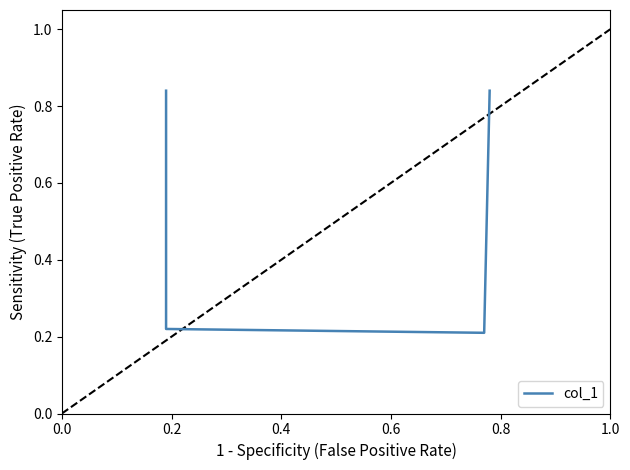

What is the sum of all values?

2.1